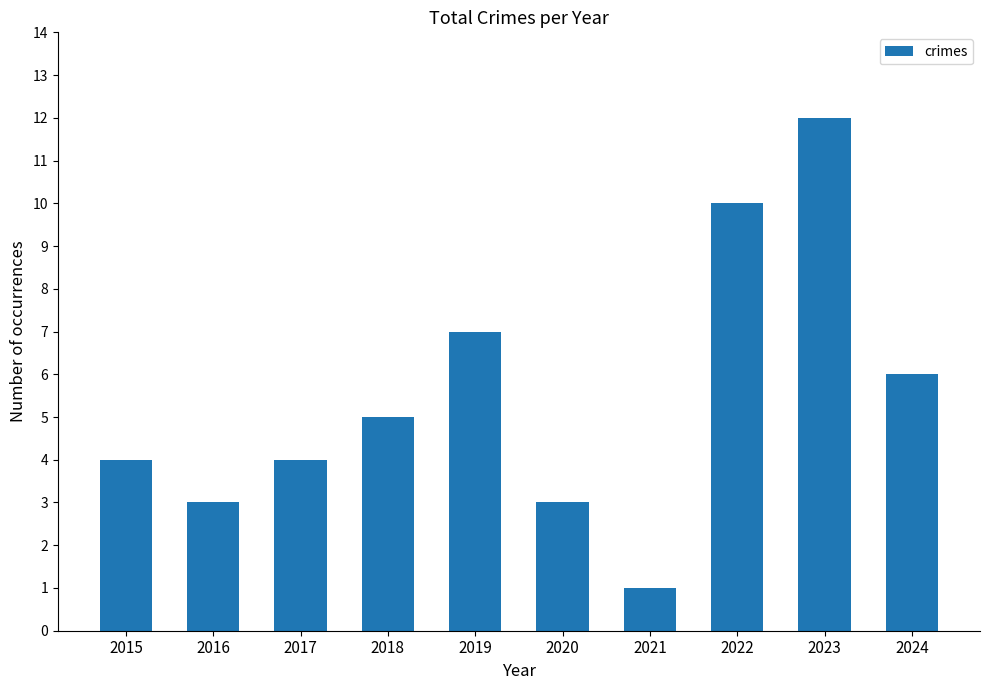

What value does the data have at 2015?

4